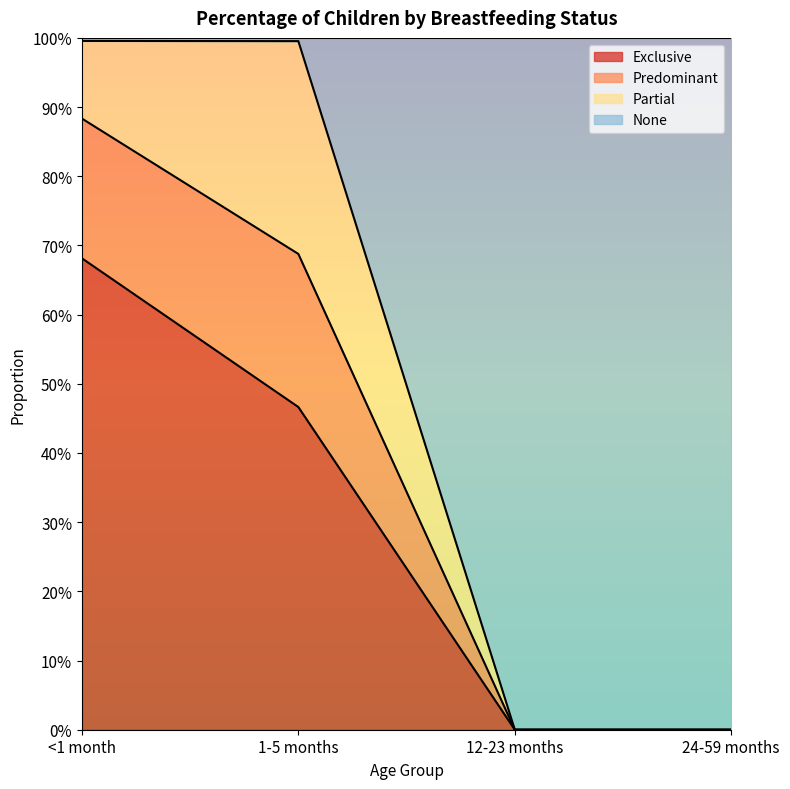

What is the difference between the maximum and minimum values in the Exclusive series?

0.7